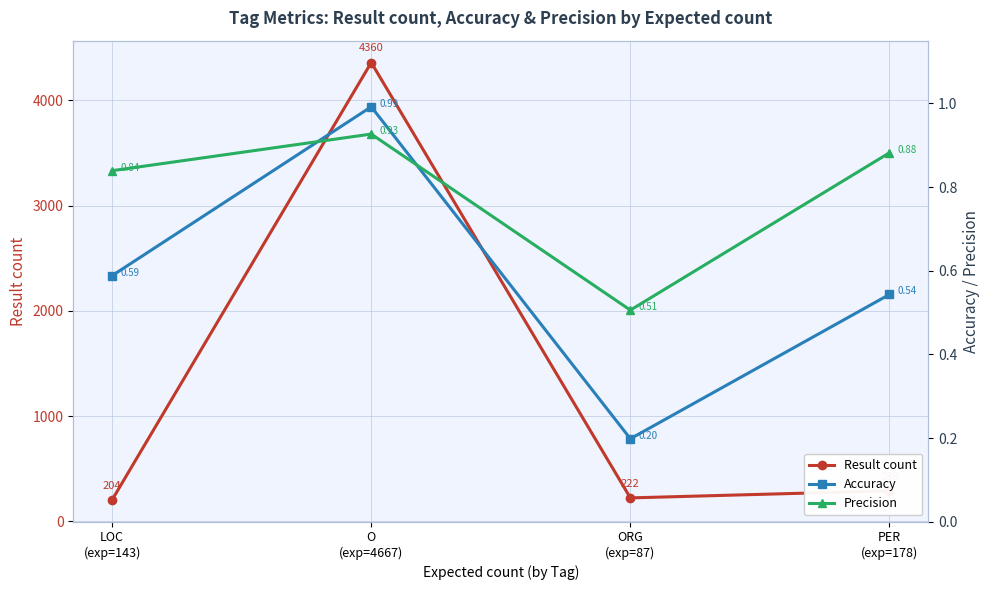

What is the label of the 2nd point from the right?

ORG
(exp=87)